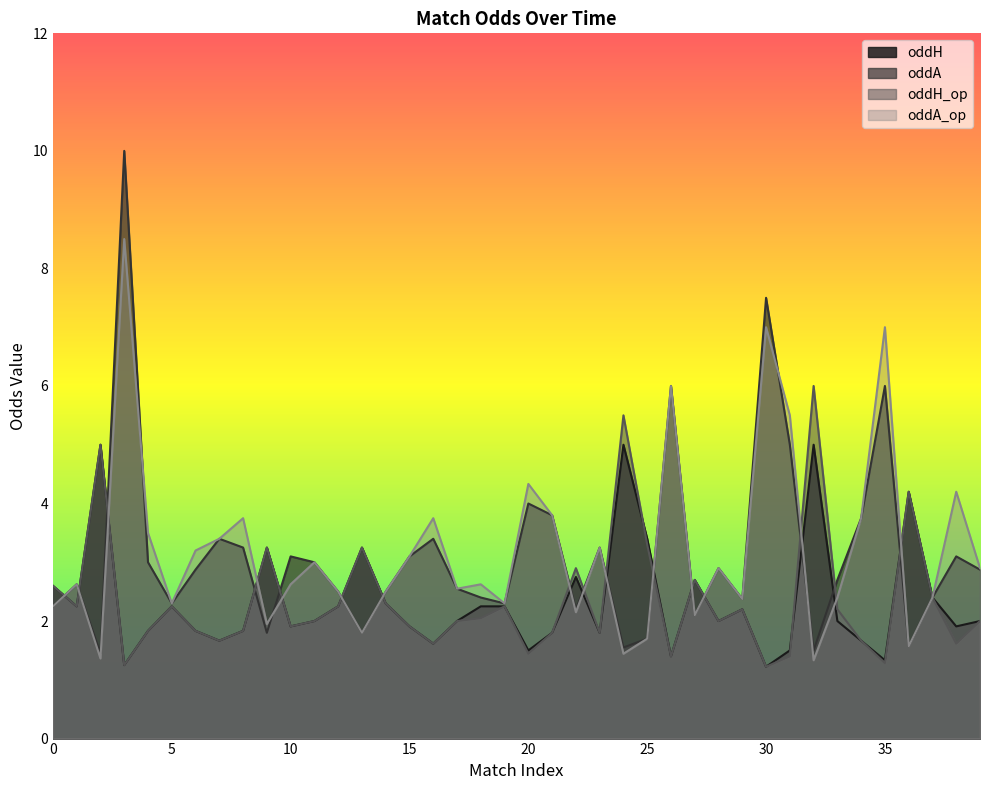

What is the difference between the oddA_op values at 30 and 2?

5.6